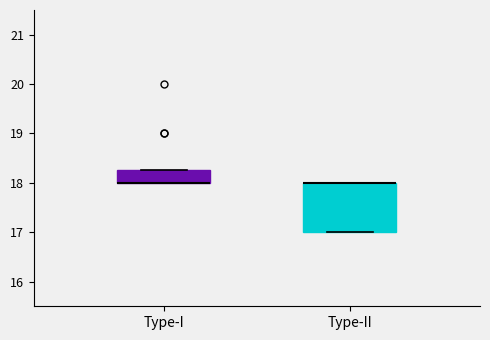

Reading left to right, transcribe this box plot: for each box, give where its median line is, the range the box spans, and where its two whiskers end, as read against the y-axis. The values are not printed on the chart, so give them approximately, as read against the axis.

Type-I: median 18.0 (drawn on the box's lower edge), box 18.0 to 18.3, whiskers 18.0 to 18.3
Type-II: median 18.0 (drawn on the box's upper edge), box 17.0 to 18.0, whiskers 17.0 to 18.0